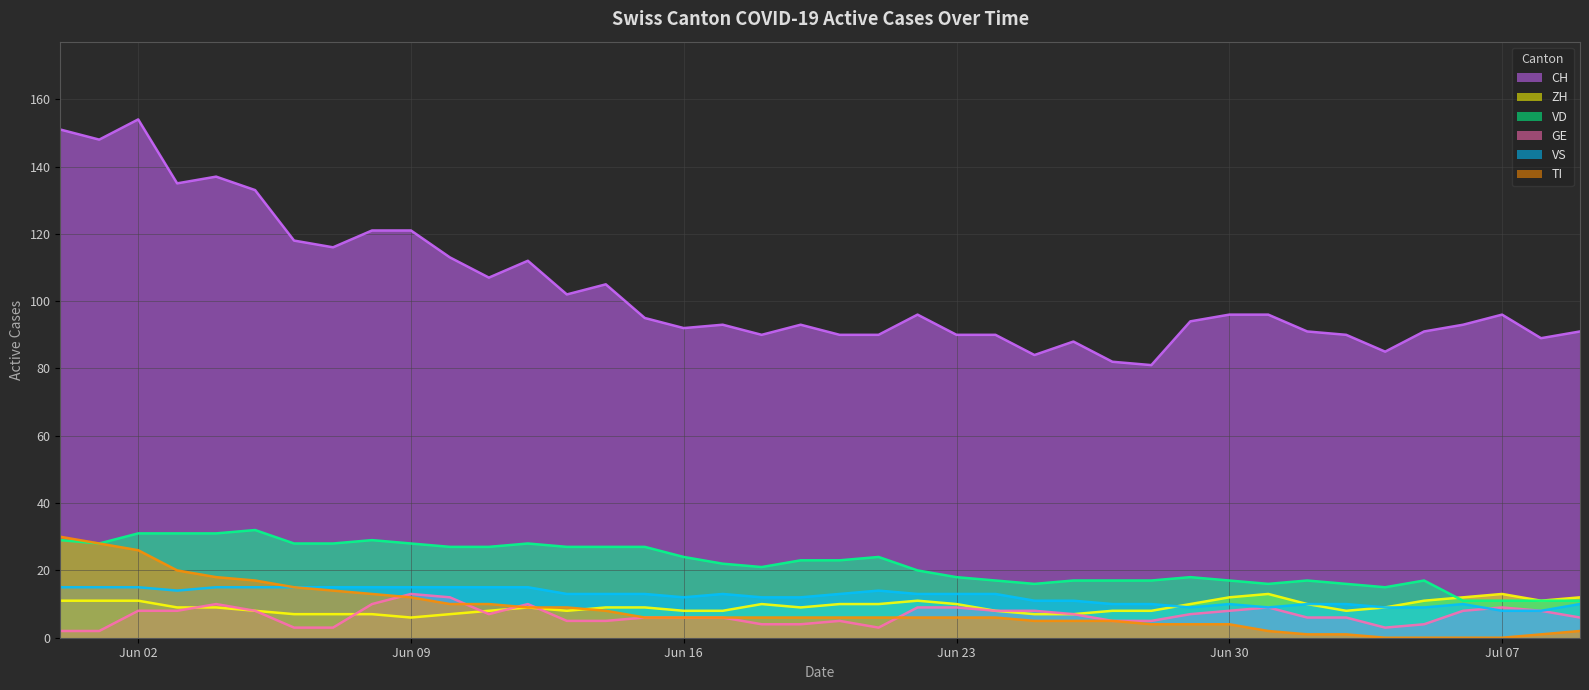

Which series has the largest total across all categories?

CH